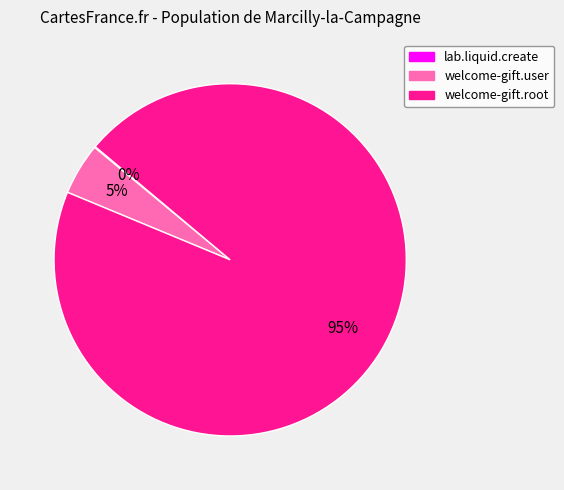

What is the majority slice?

welcome-gift.root